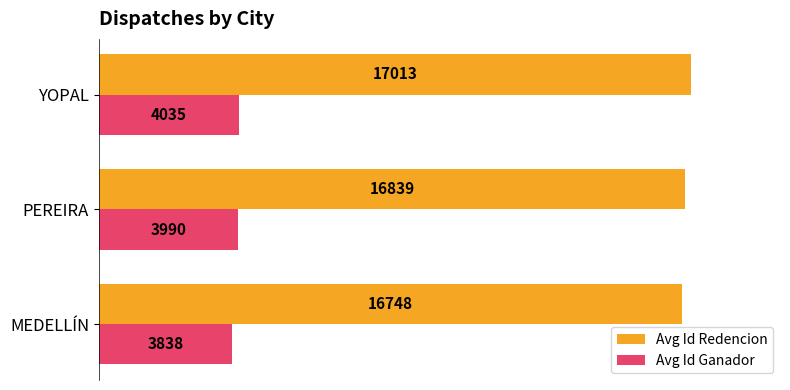

At MEDELLÍN, list the series in order from smallest to largest.

Avg Id Ganador, Avg Id Redencion